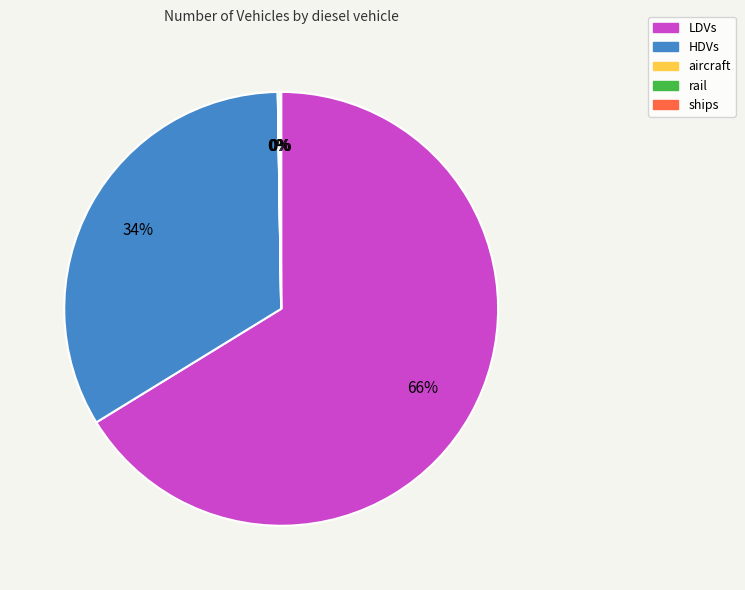

True or false: LDVs accounts for 66% of the total.

True